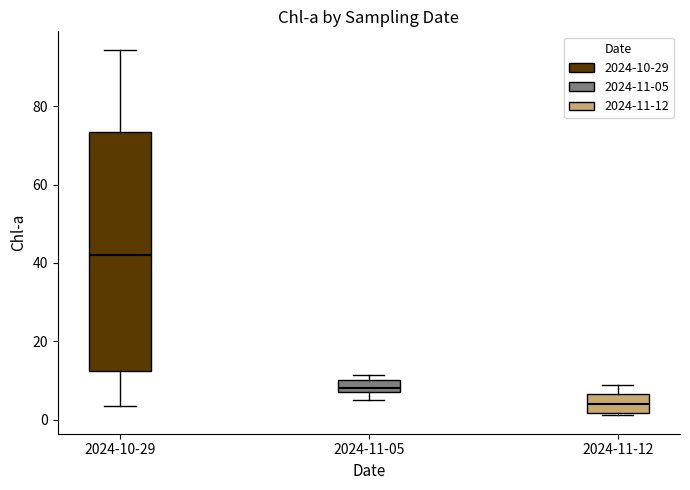

Which box is the tallest, from its lower edge to its upper edge?

2024-10-29